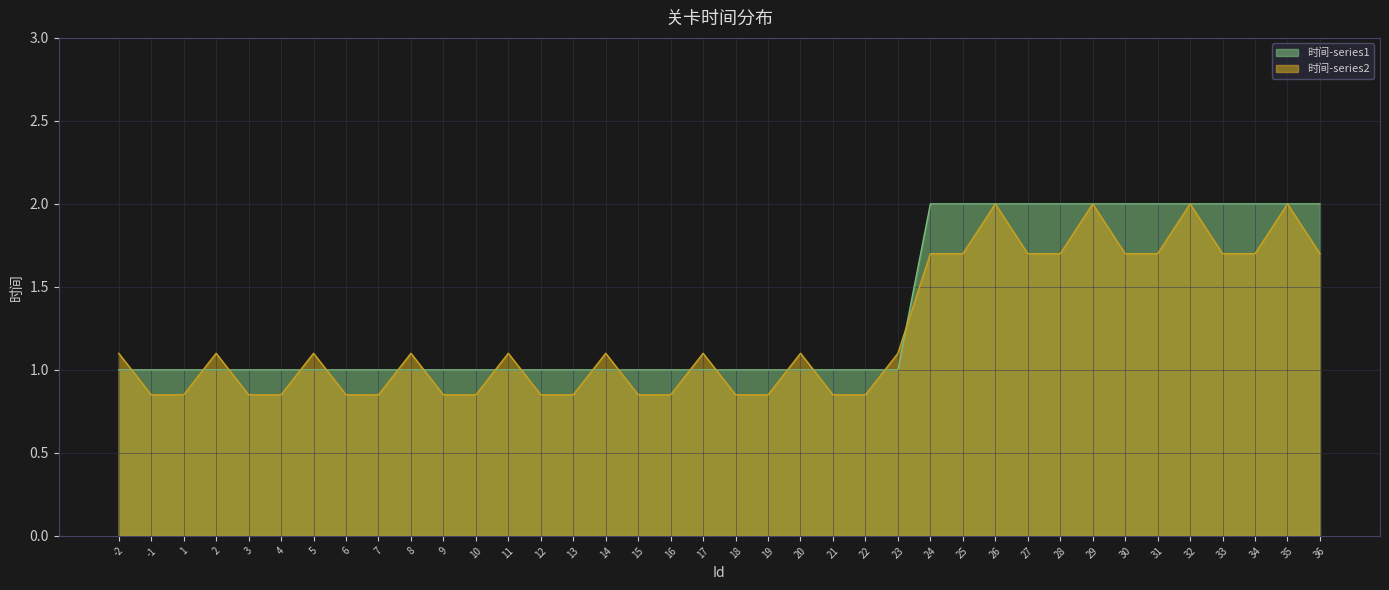

List the labels in order of value, largest first.

24, 25, 26, 27, 28, 29, 30, 31, 32, 33, 34, 35, 36, -2, -1, 1, 2, 3, 4, 5, 6, 7, 8, 9, 10, 11, 12, 13, 14, 15, 16, 17, 18, 19, 20, 21, 22, 23